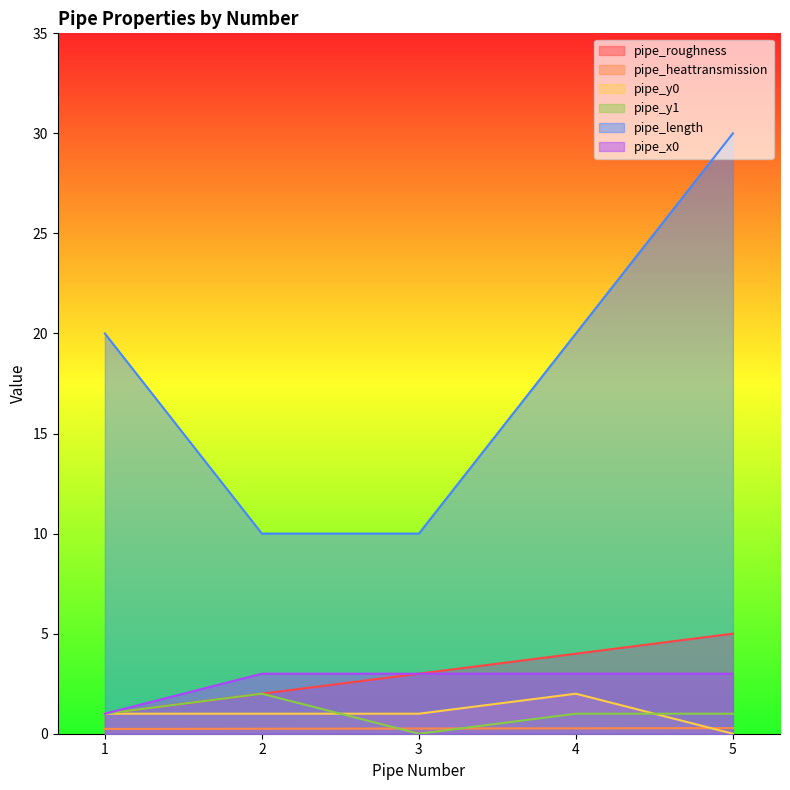

At which label is pipe_length closest to 20?

1